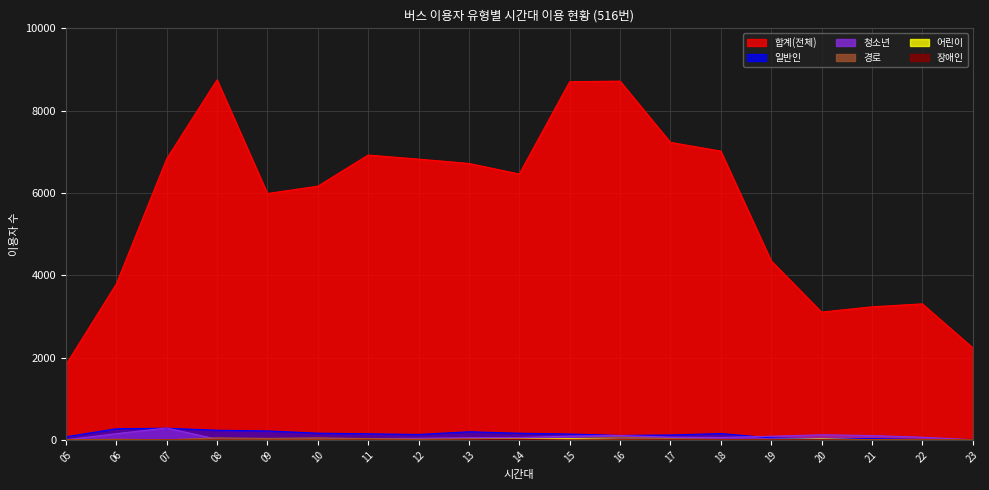

What is the value of the 장애인 point at the 4th from the left?

3